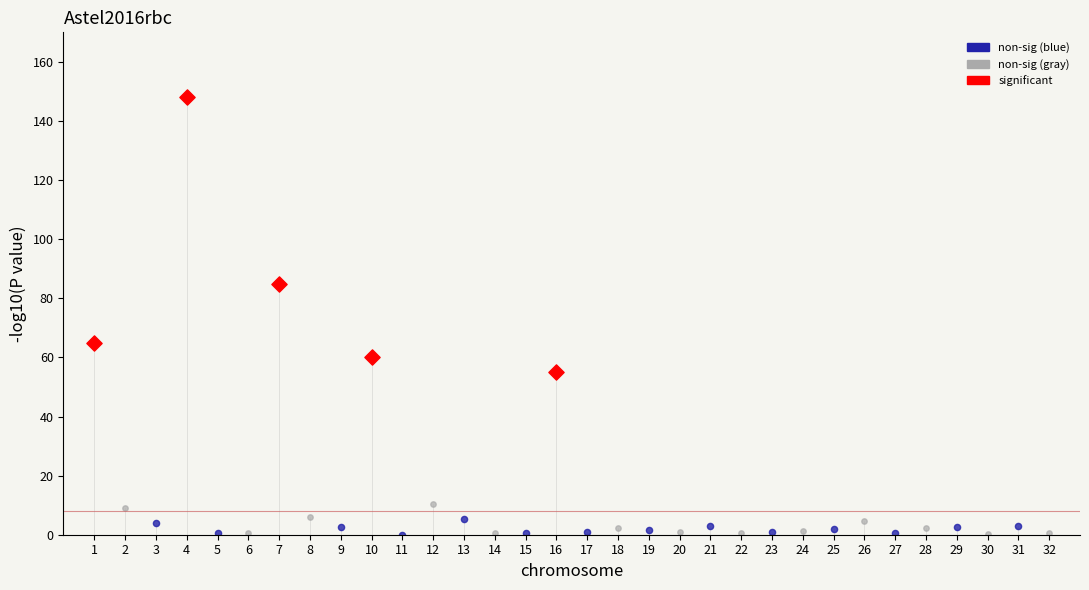

Which series has the largest Y range (max minus min)?

significant